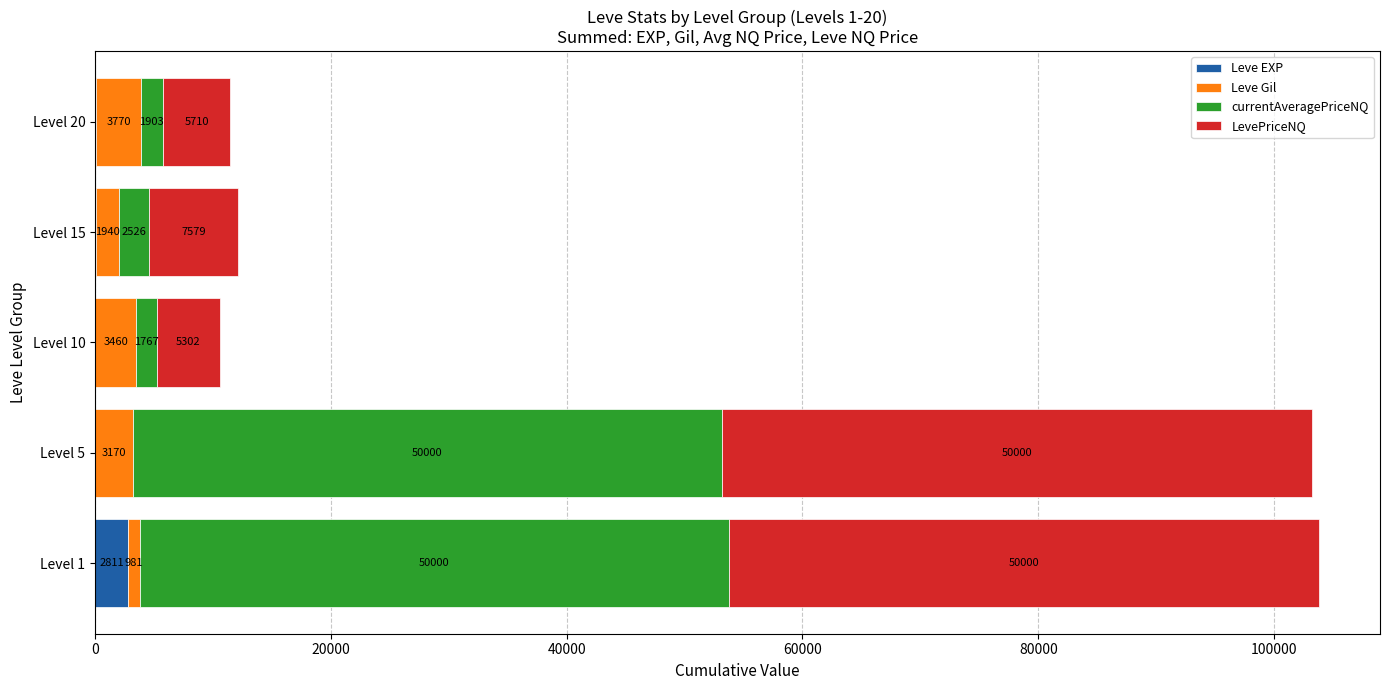

What is the total value across all series at Level 1?

103792.0